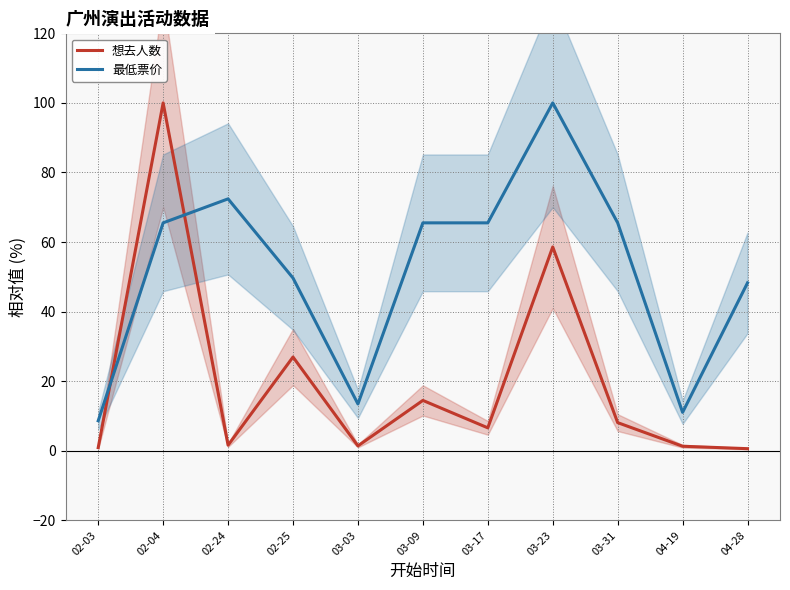

The value of 最低票价 at 02-04 is 65.5. True or false?

True